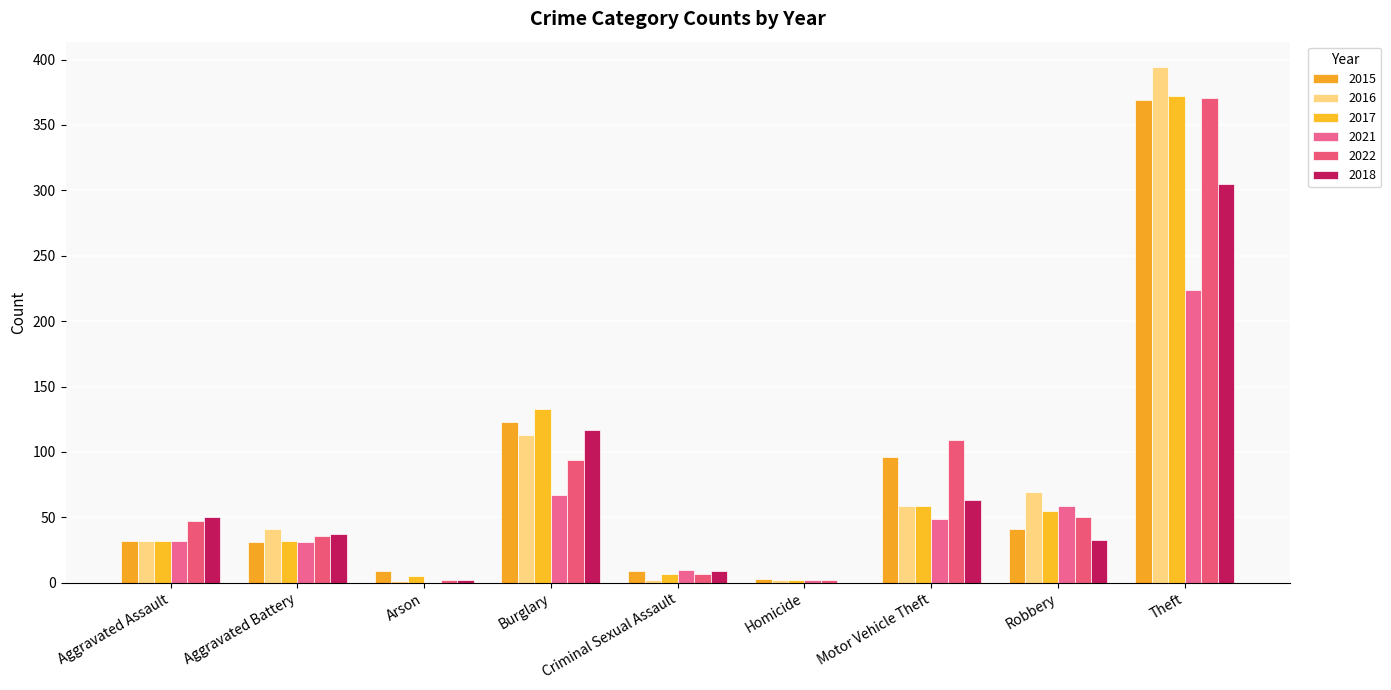

Are the bars horizontal?

No